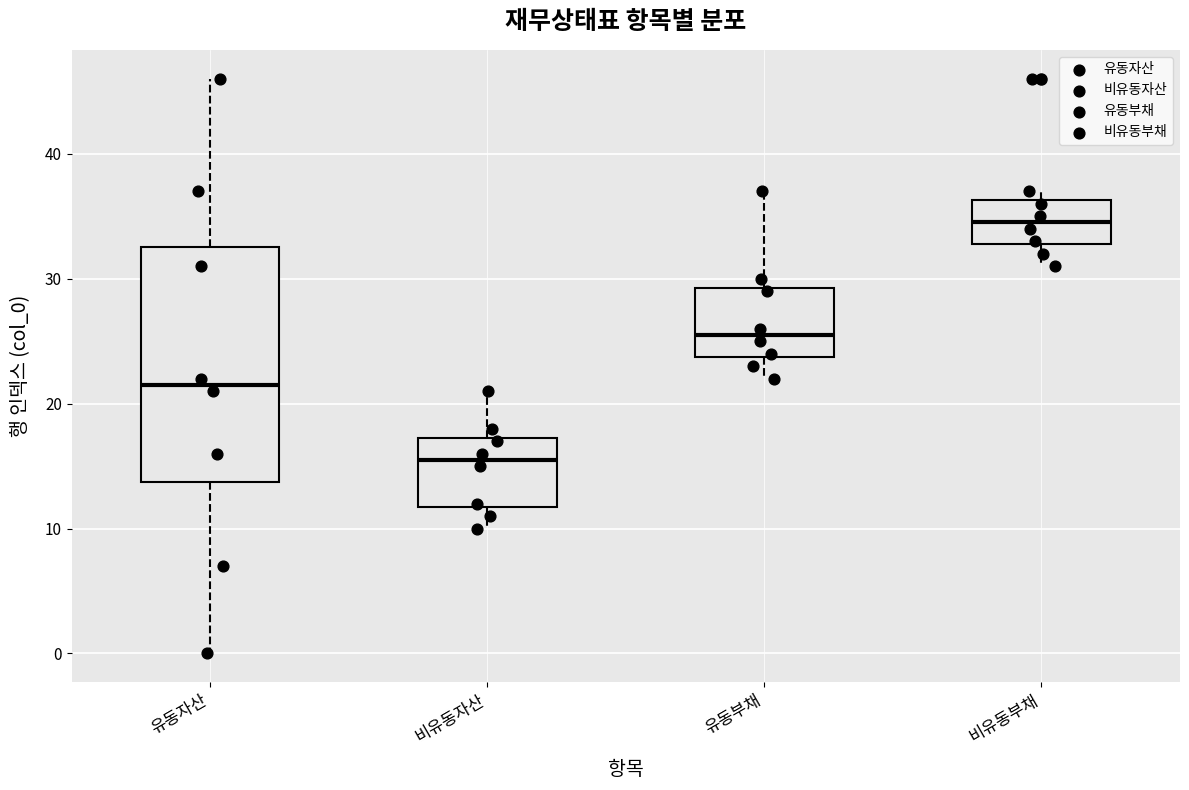

Comparing the boxes themselves (not the whiskers), which one is the tallest?

유동자산